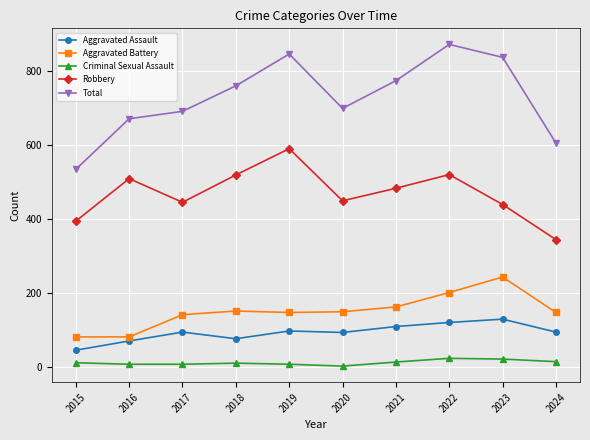

How many interior local peaks does the Total series have?

2